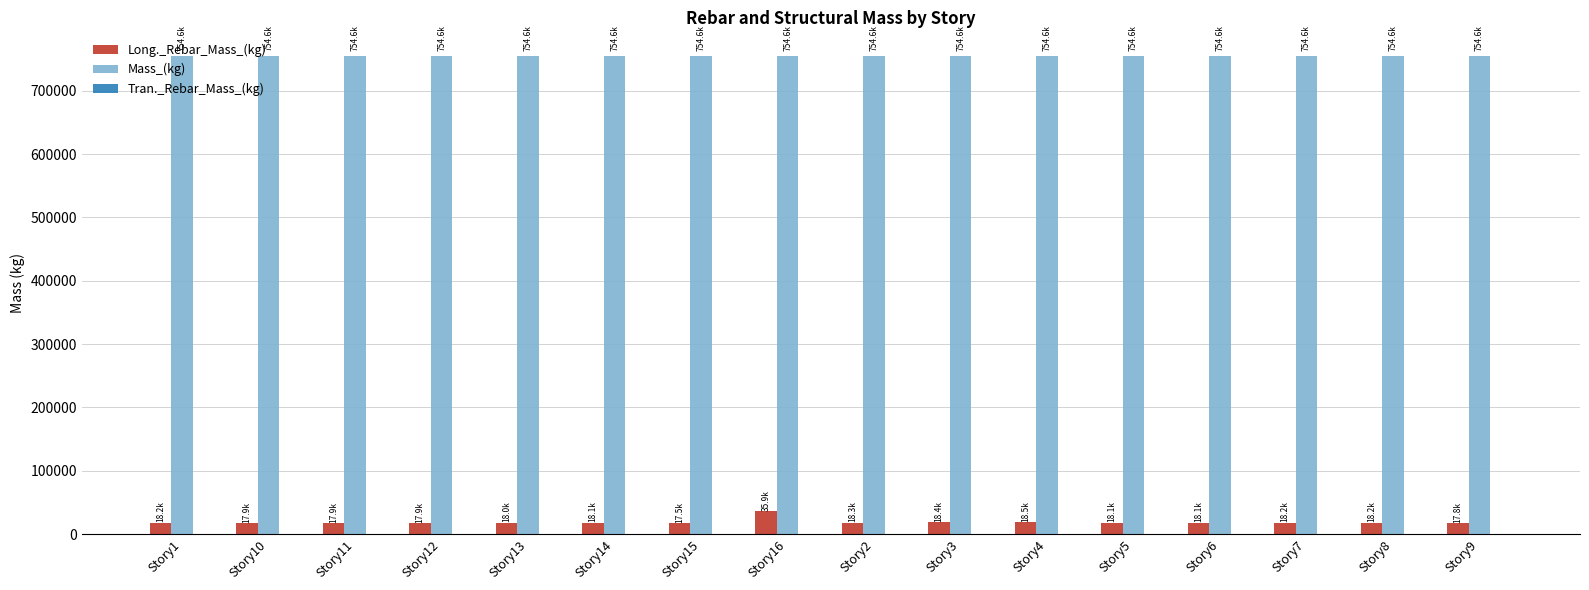

What is the sum of the Mass_(kg) values at Story1 and Story13?

1509225.7